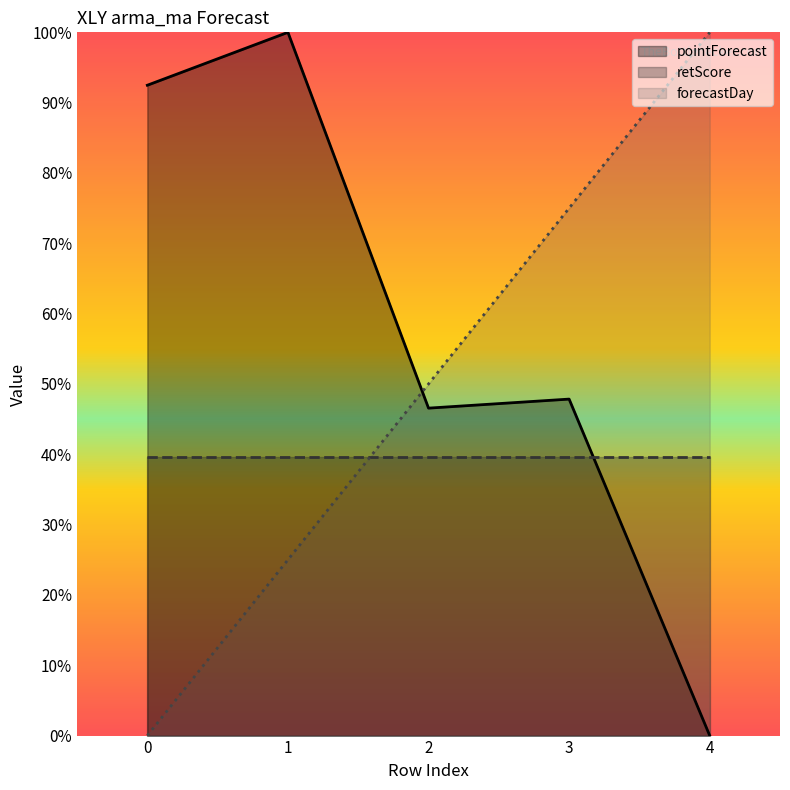

Rank the series by their average value, from highest to lowest.

pointForecast, forecastDay, retScore